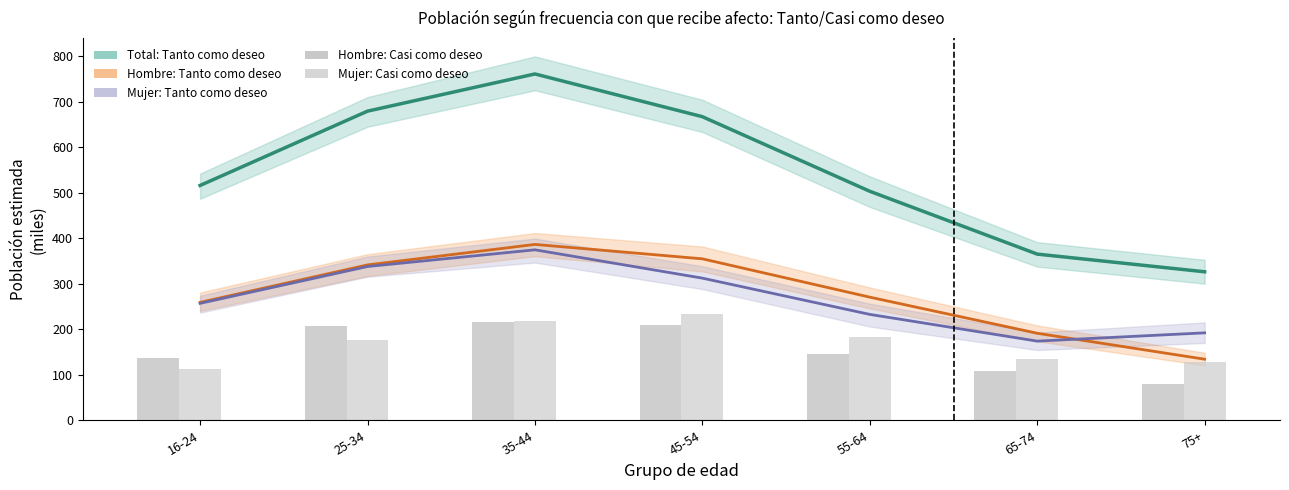

What is the sum of the Hombre: Tanto como deseo values at 16-24 and 35-44?

645.2